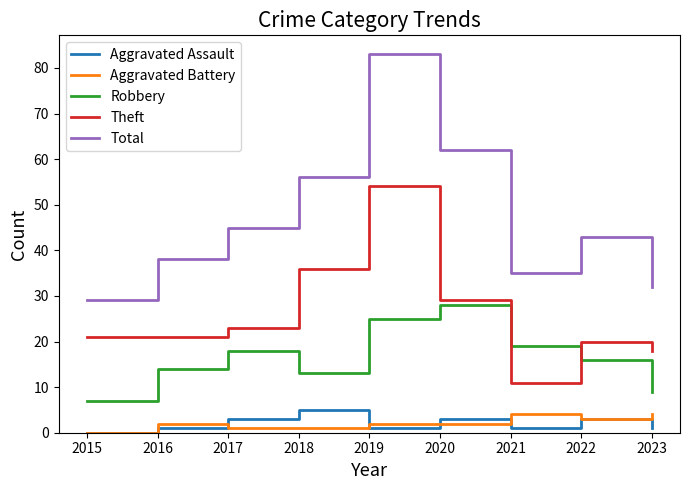

True or false: Aggravated Assault has a value of 3 at 2017.

True